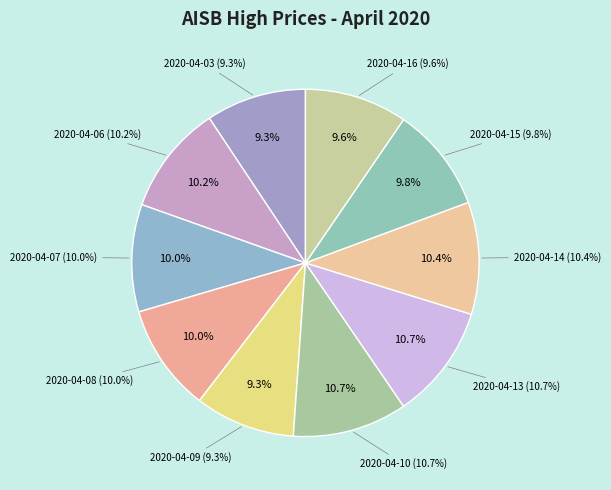

Does any single category account for the majority?

No